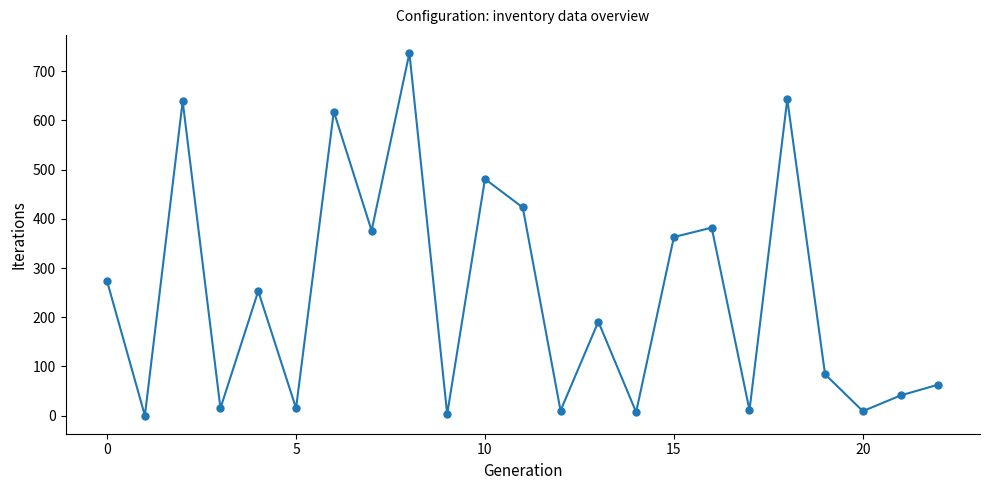

What is the value of the 4th point from the left?

15